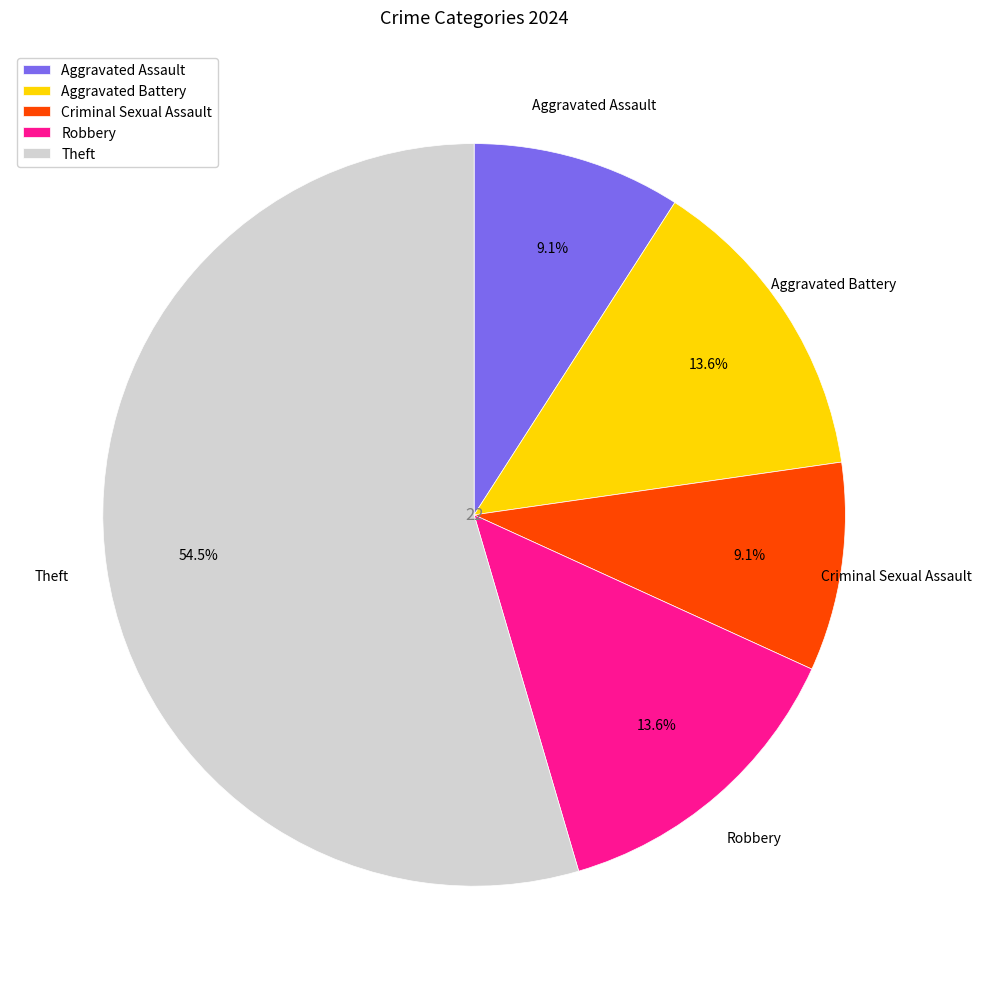

Is the sum of Theft and Aggravated Assault greater than half?

Yes